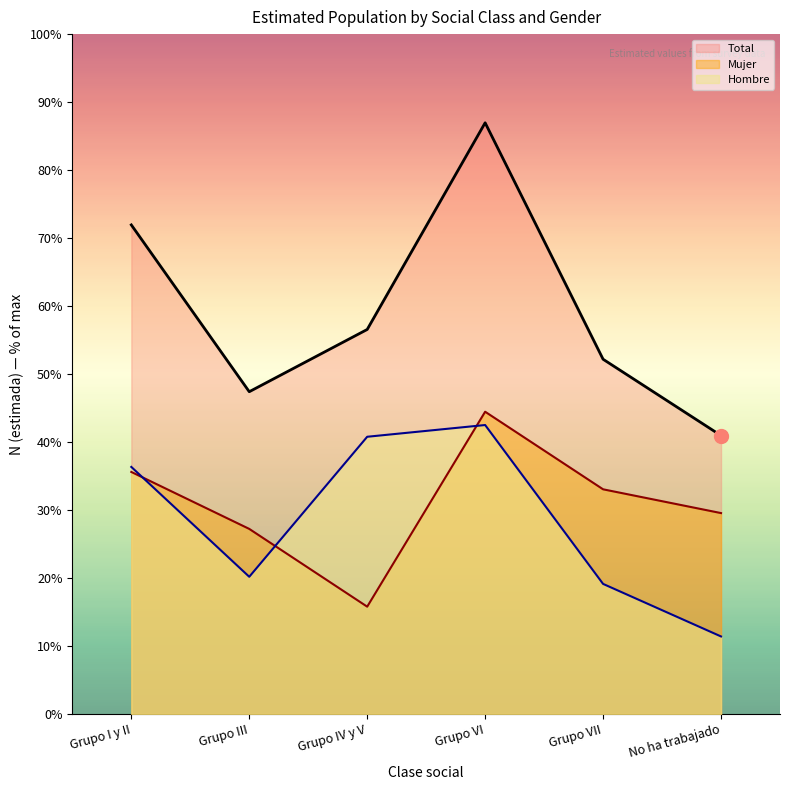

Which has a higher value, No ha trabajado or Grupo I y II?

Grupo I y II